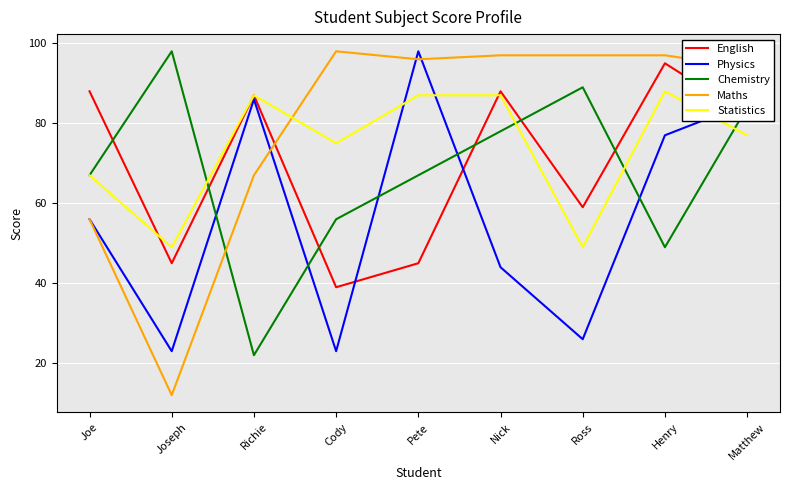

In Chemistry, how many points are higher than both neighbors (excluding endpoints)?

2